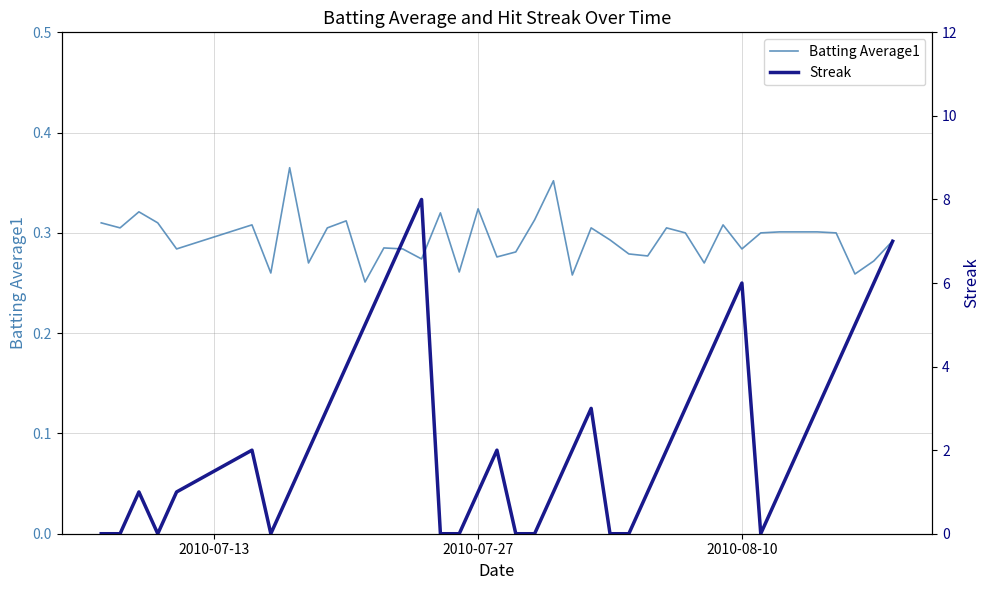

How many intersections are there between Streak and Batting Average1?

13